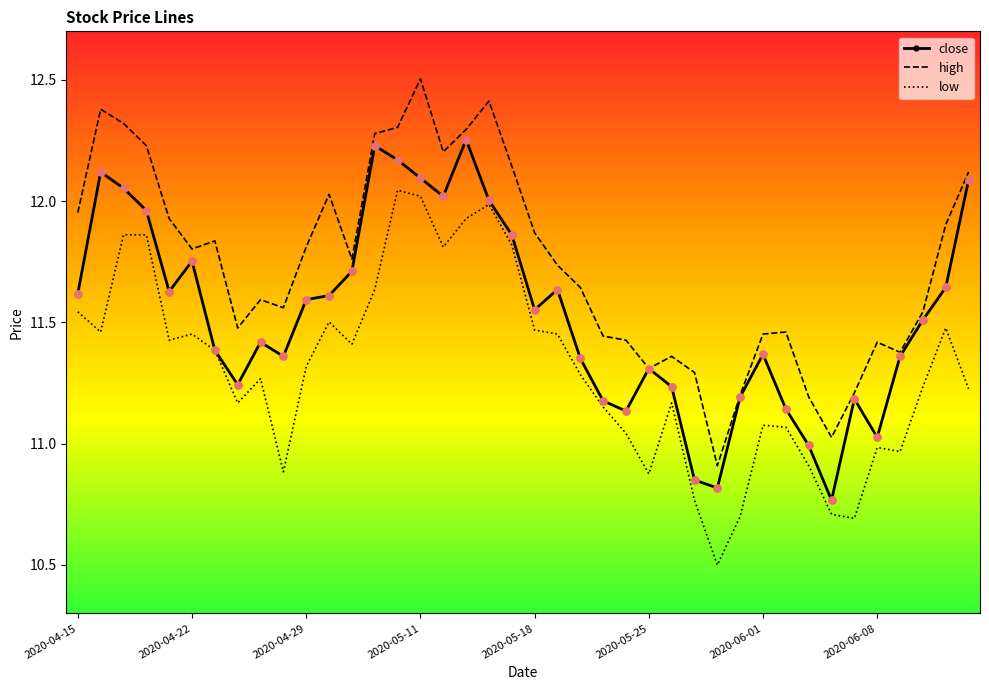

Which series has the largest total across all categories?

high